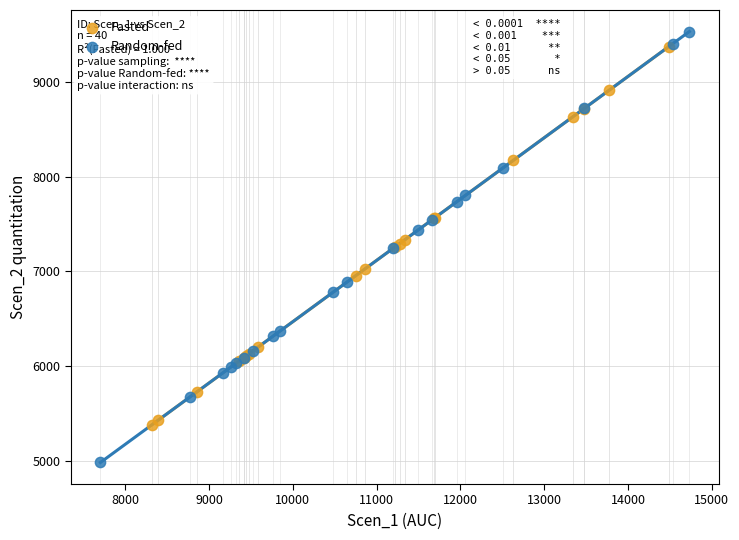

Which series has the widest spread of Y values?

Random-fed